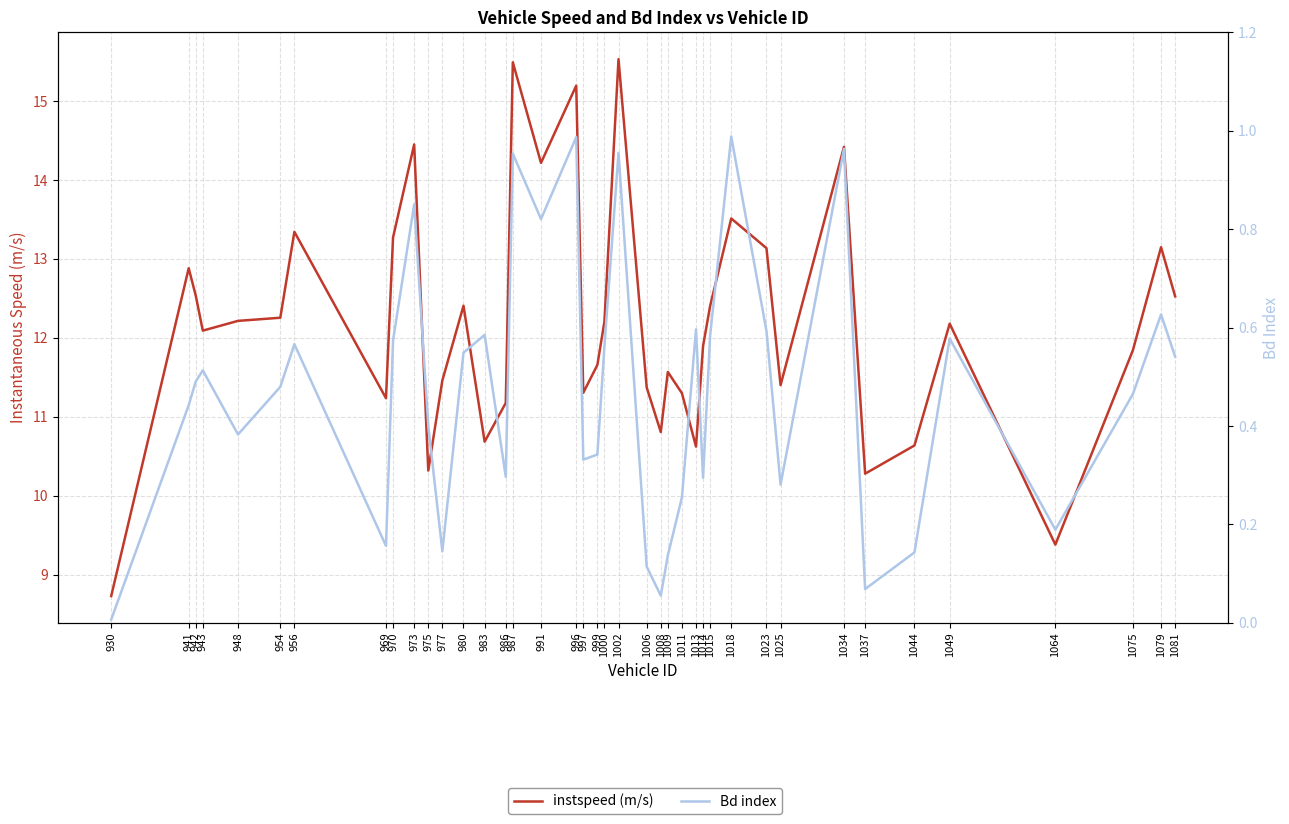

Where is the first local maximum for instspeed (m/s)?

941